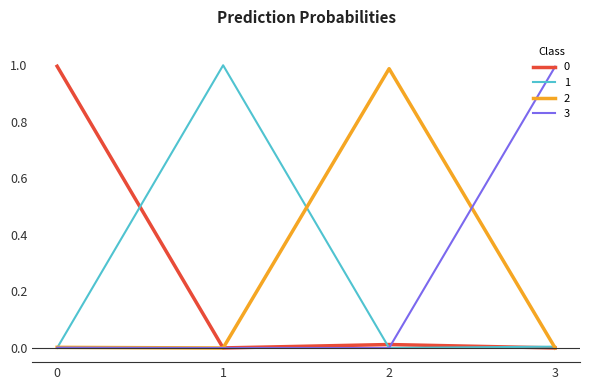

True or false: 3 has a value of 0.2 at 3.

False